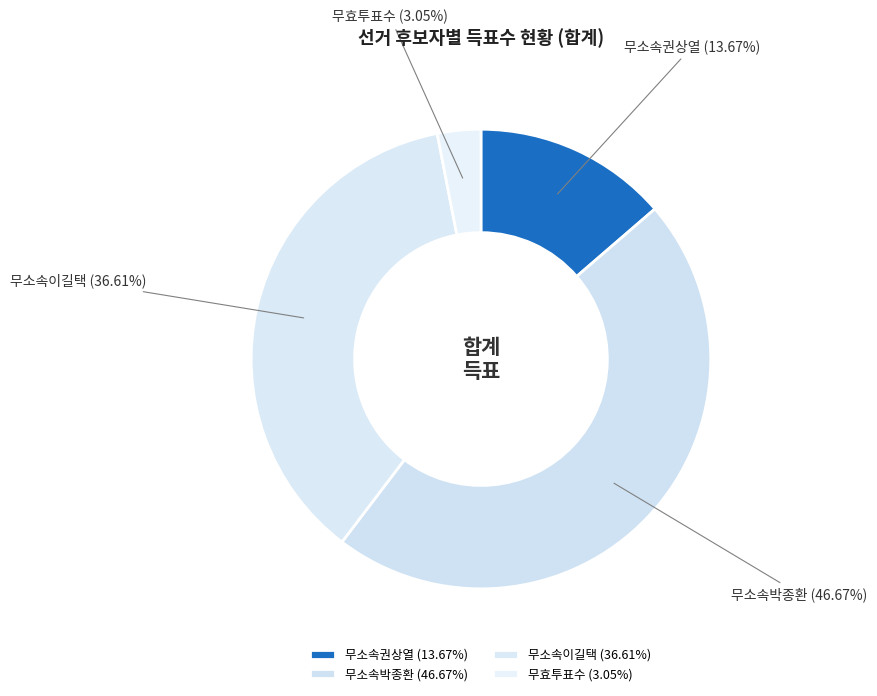

Is it true that 무소속권상열 is 14% of the pie?

True